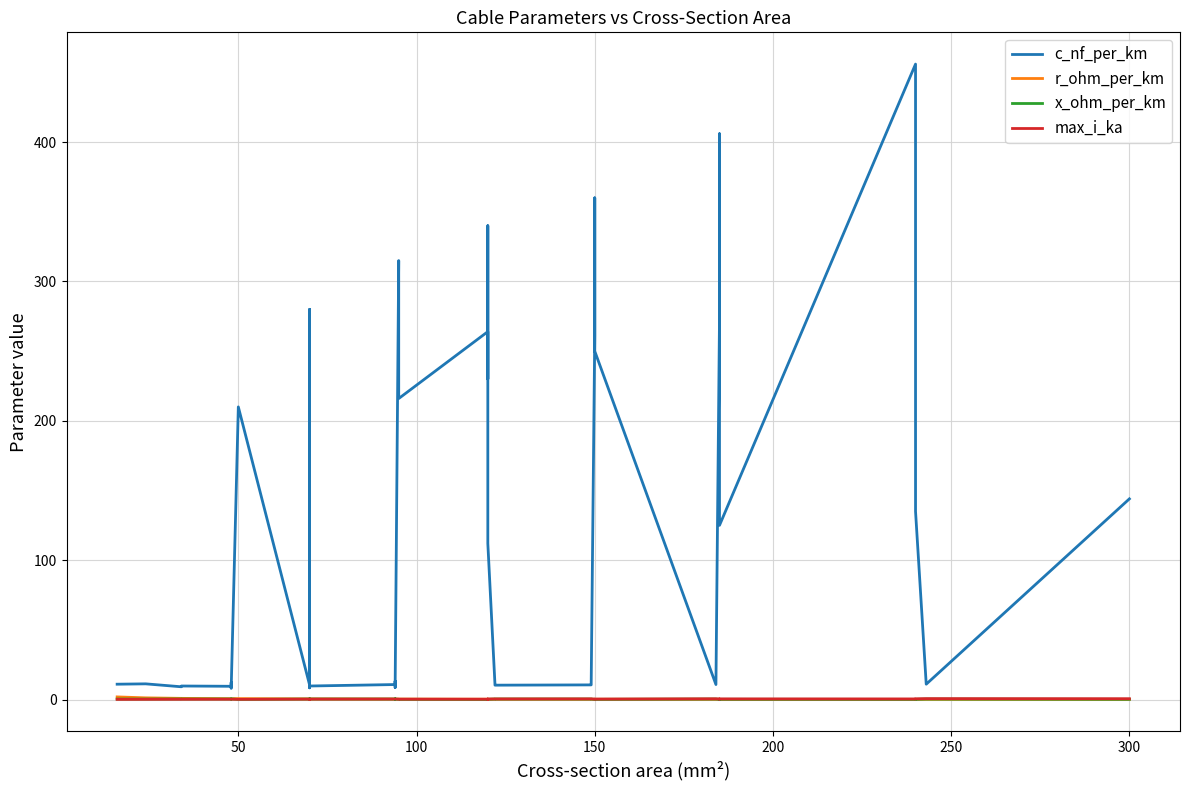

The value of max_i_ka at 200 is 0.1. True or false?

False